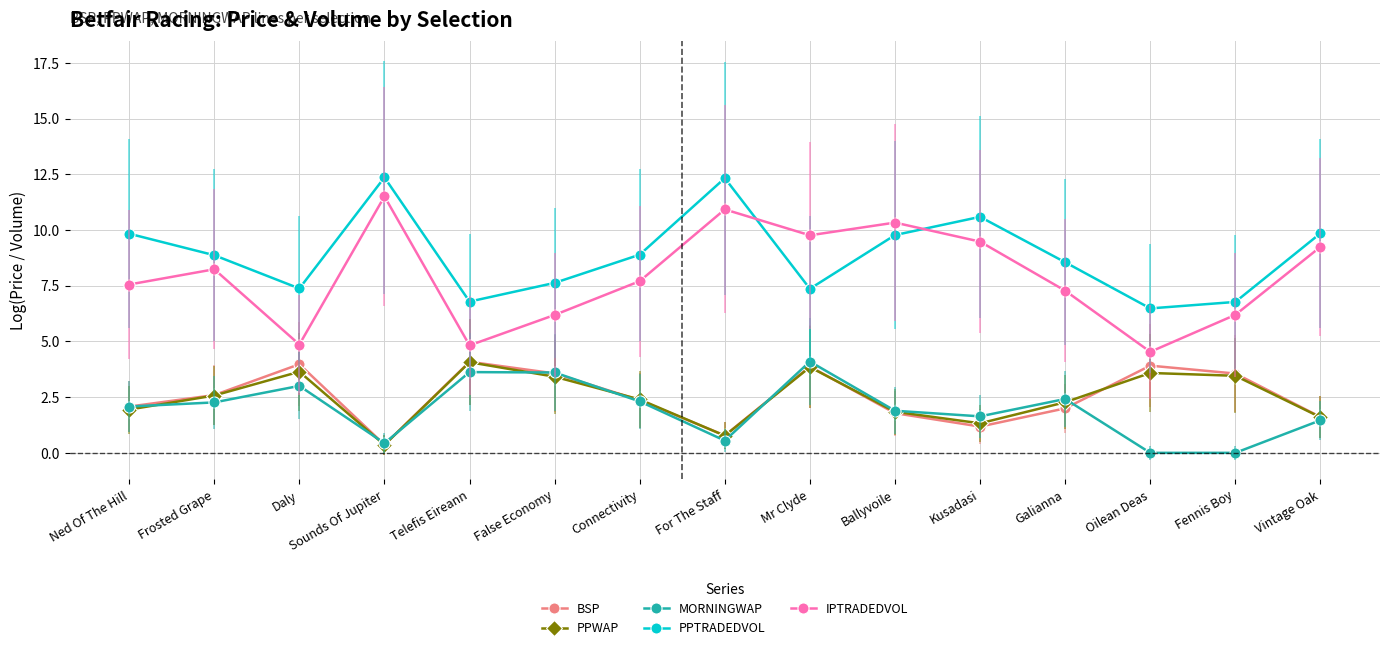

What is the spread (max minus min) of values at For The Staff?

11.8